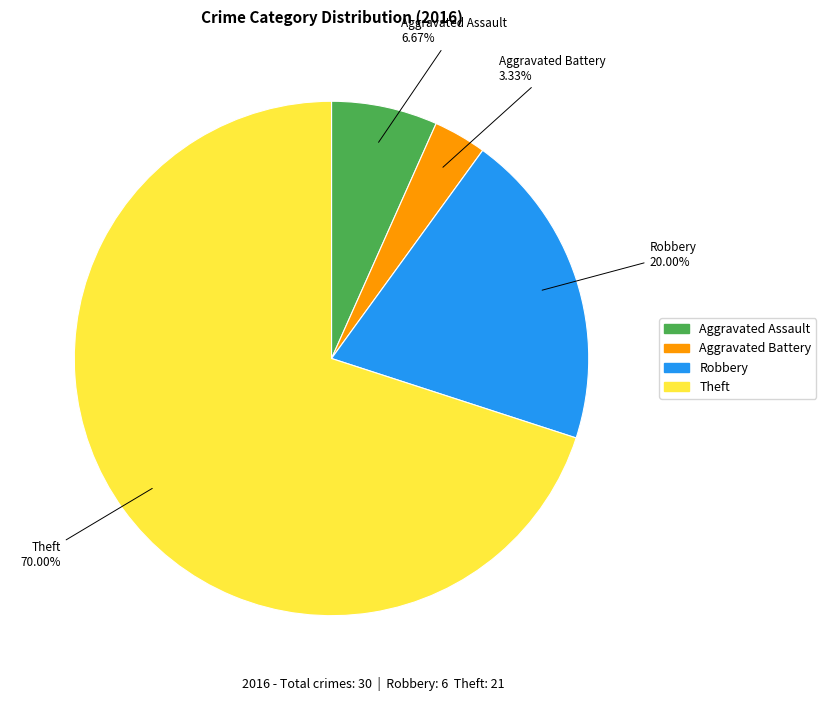

What portion of the pie excludes Aggravated Battery?

96.7%